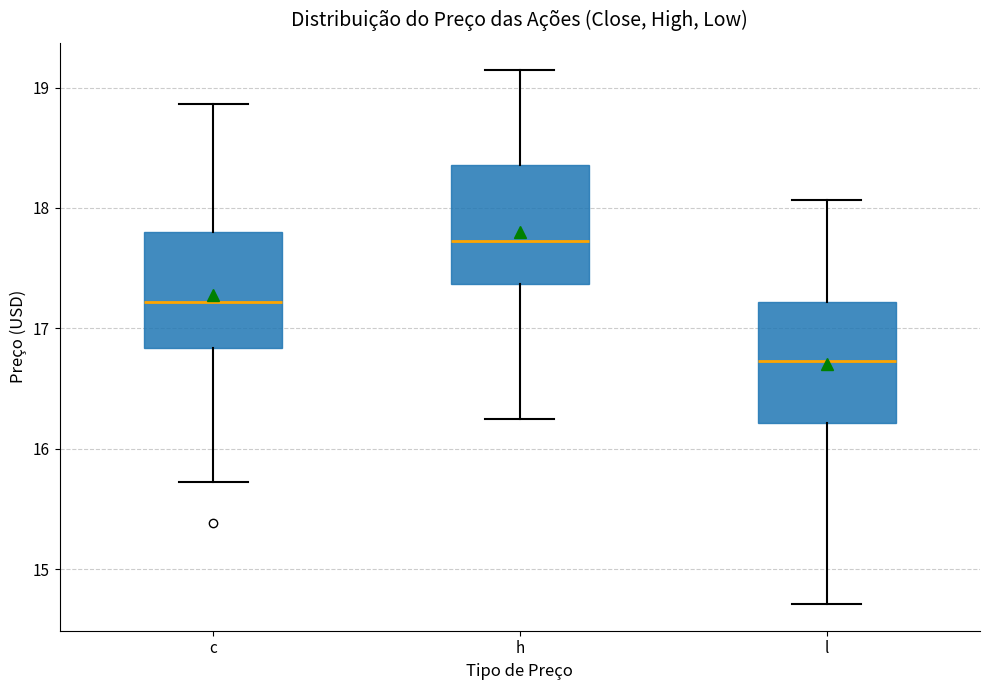

Where does the median line of the box for c sit on the y-axis? The values are not printed on the chart, so give them approximately, as read against the axis.

17.2